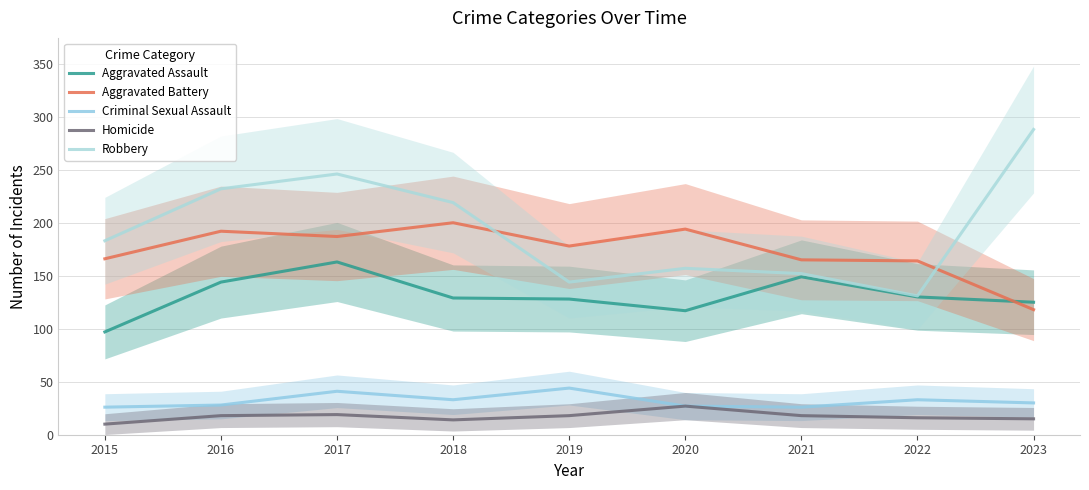

Is it true that Criminal Sexual Assault equals 44 at 2019?

True